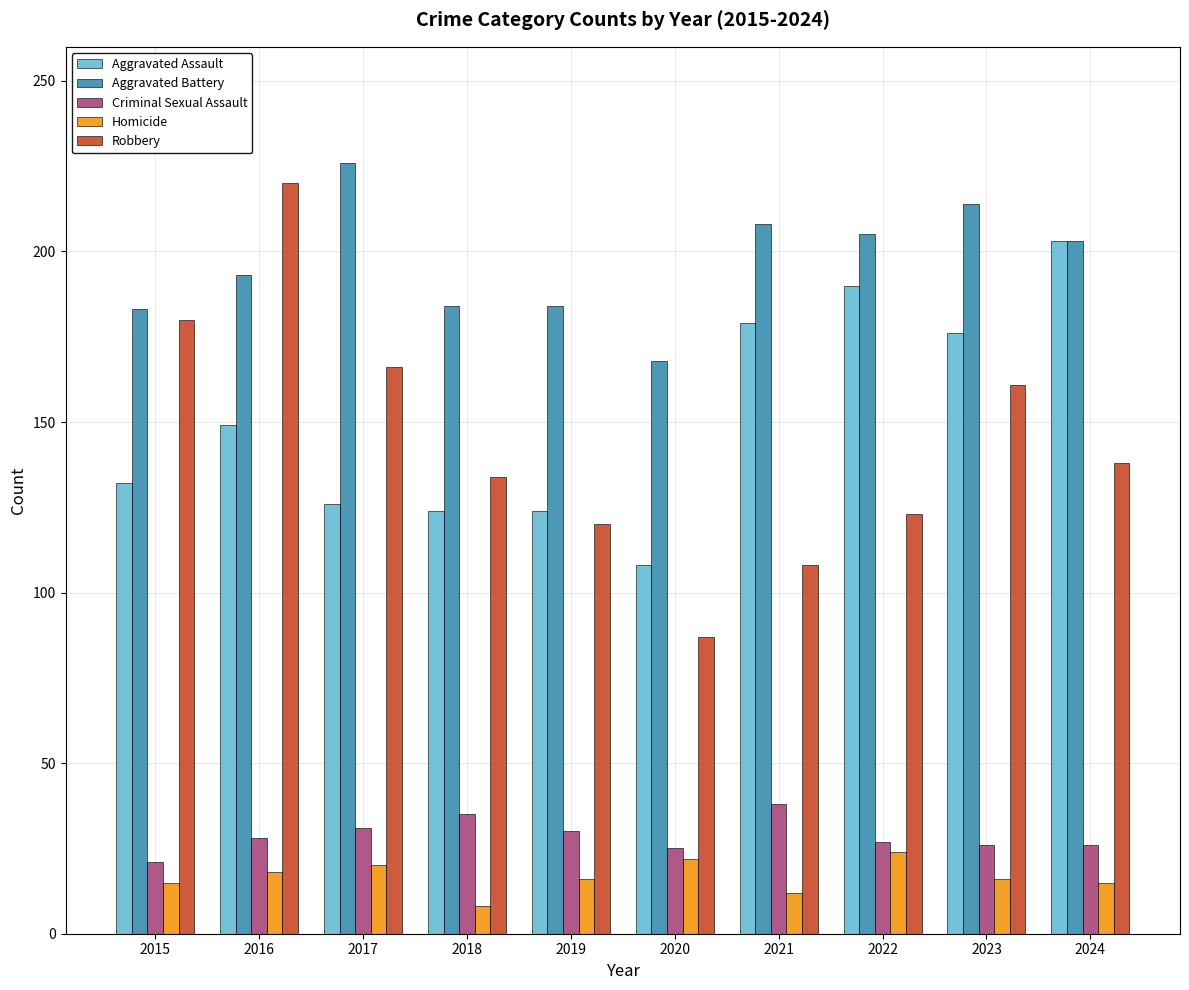

Which series has the largest range (max minus min)?

Robbery